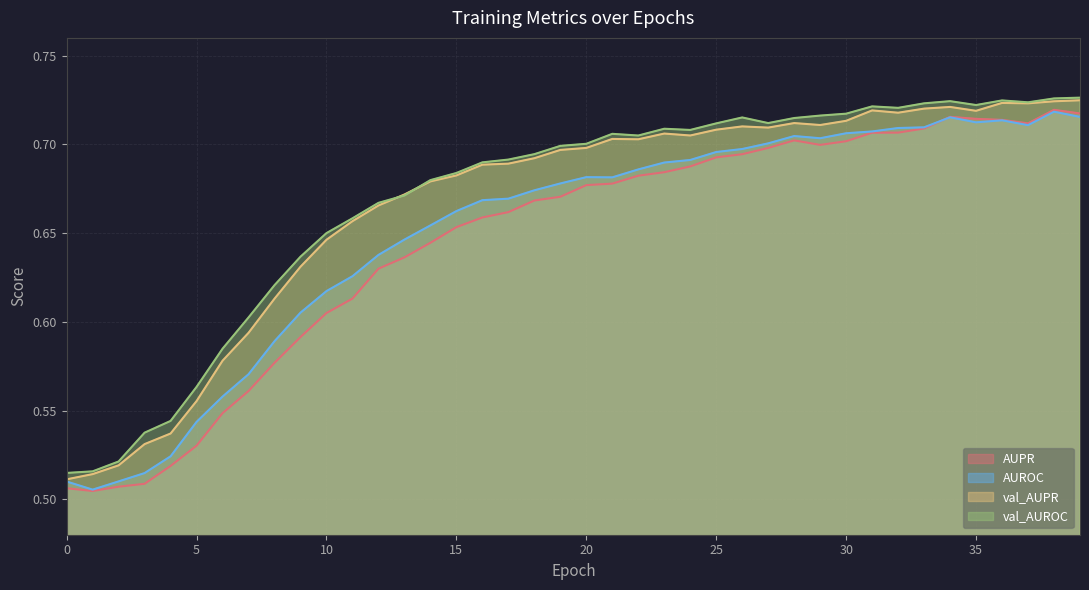

What is the value of the val_AUROC point at the 30th from the left?

0.7